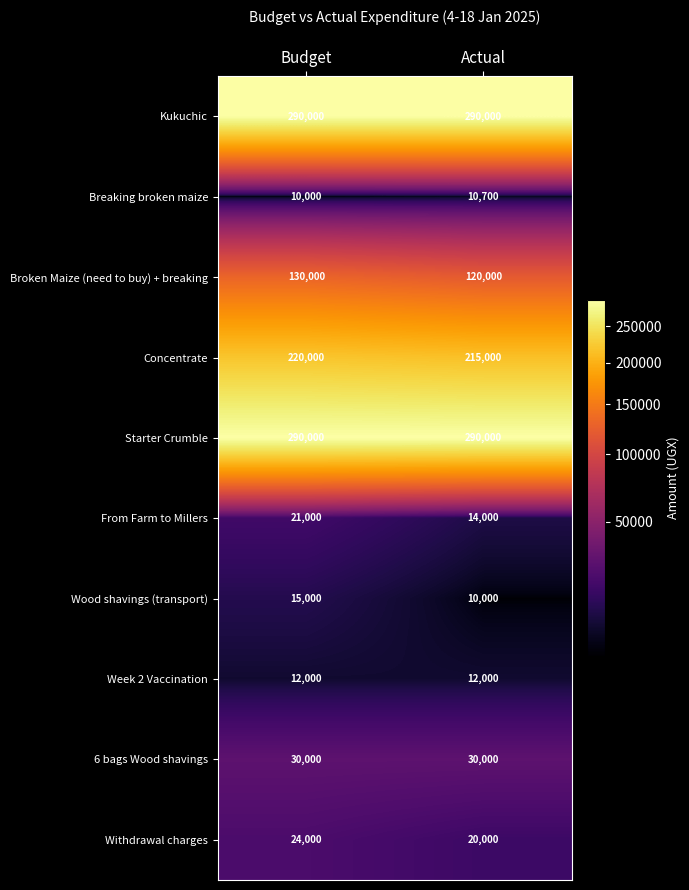

Which series has the largest range (max minus min)?

Broken Maize (need to buy) + breaking